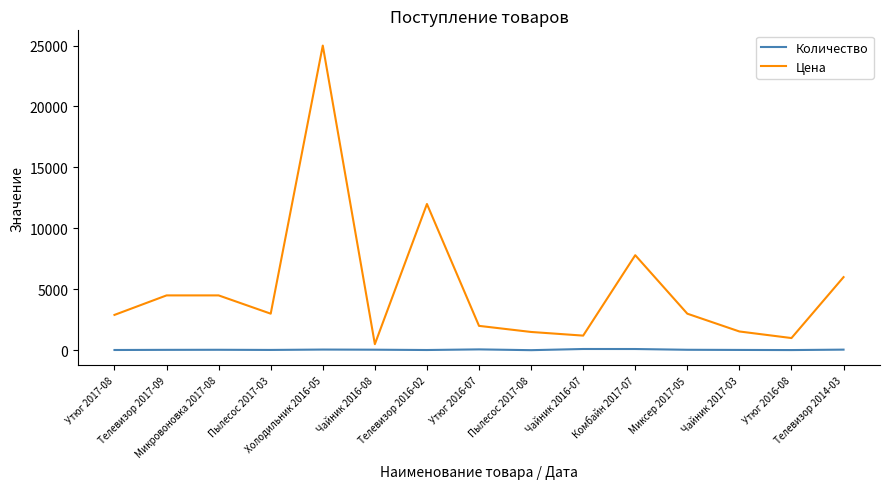

List the series in order of their overall mean, highest first.

Цена, Количество